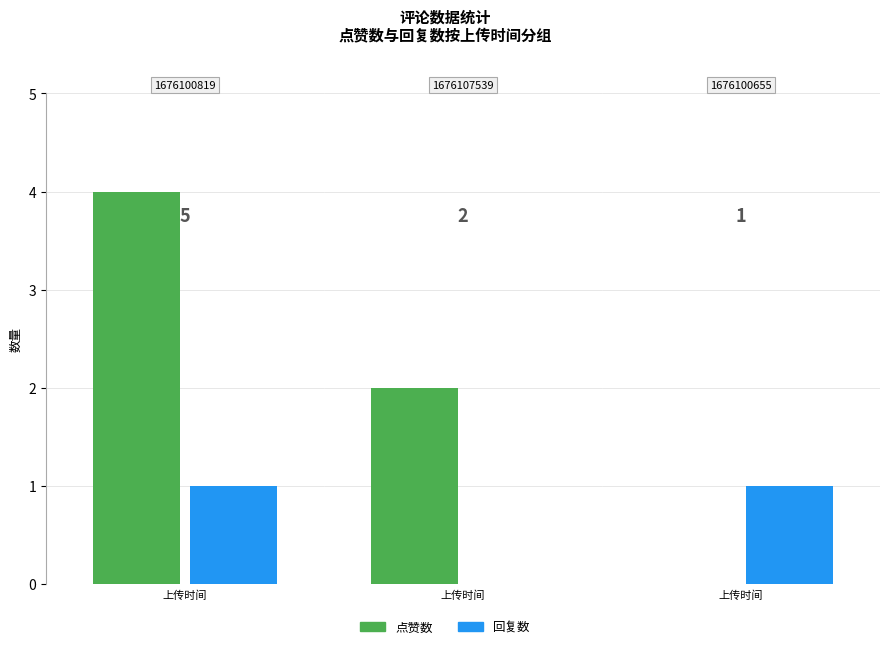

What is the average value of the 点赞数 series?

2